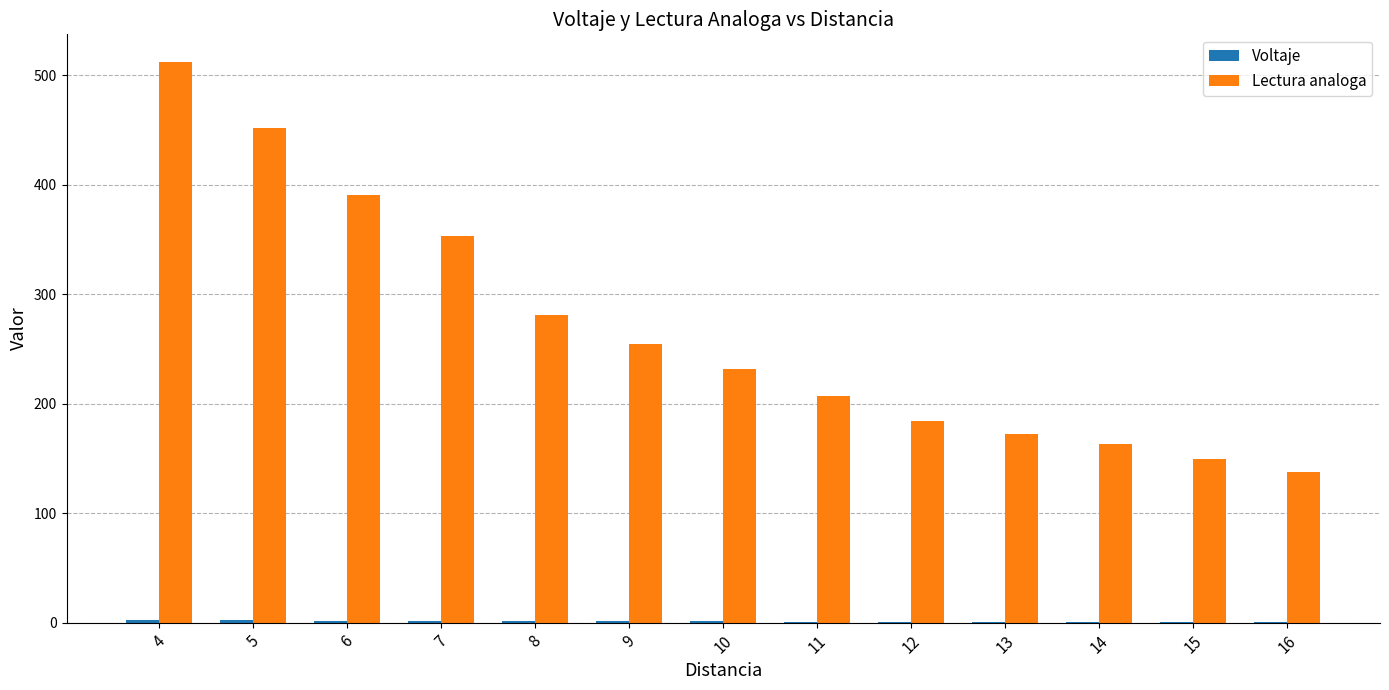

What is the maximum value shown in the chart?

512.0